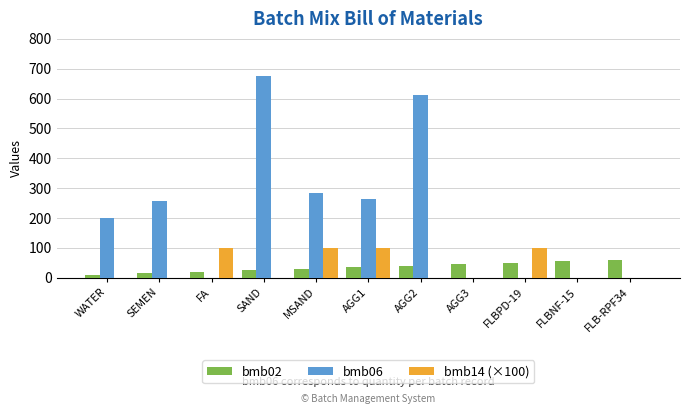

Is the value of bmb06 at FLB-RPF34 greater than the value of bmb02 at FA?

No